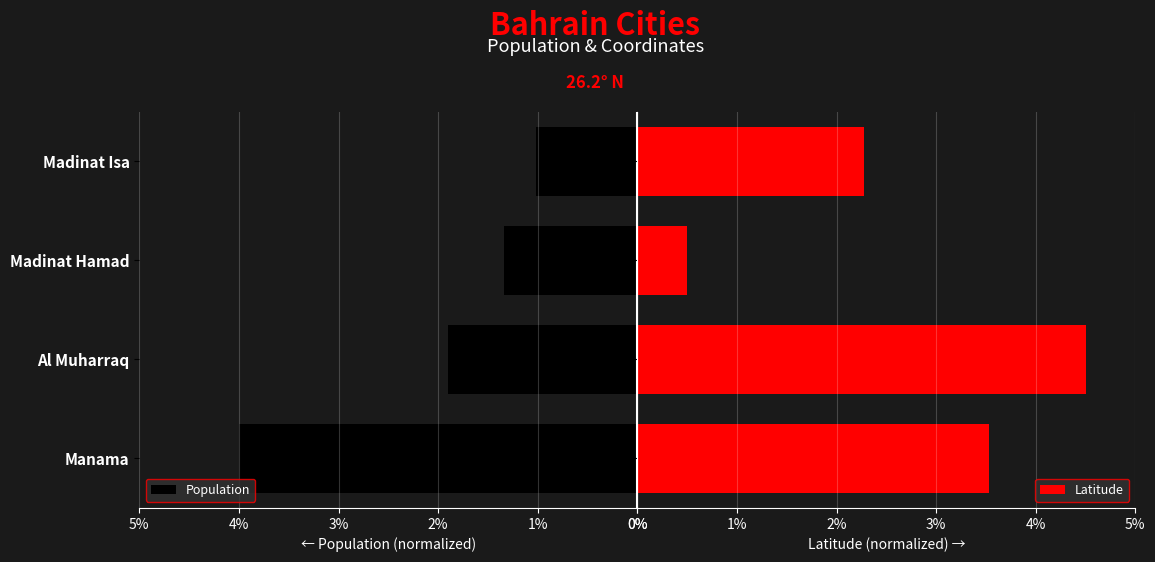

What is the difference between the maximum and minimum values in the Latitude series?

4.0